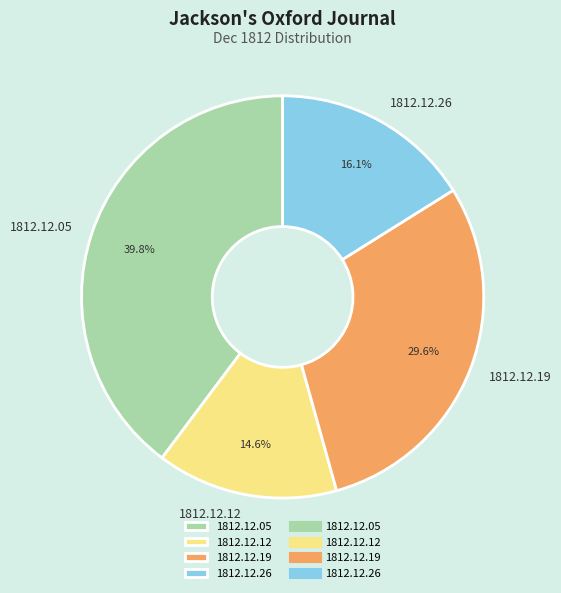

How many slices are in this pie chart?

4